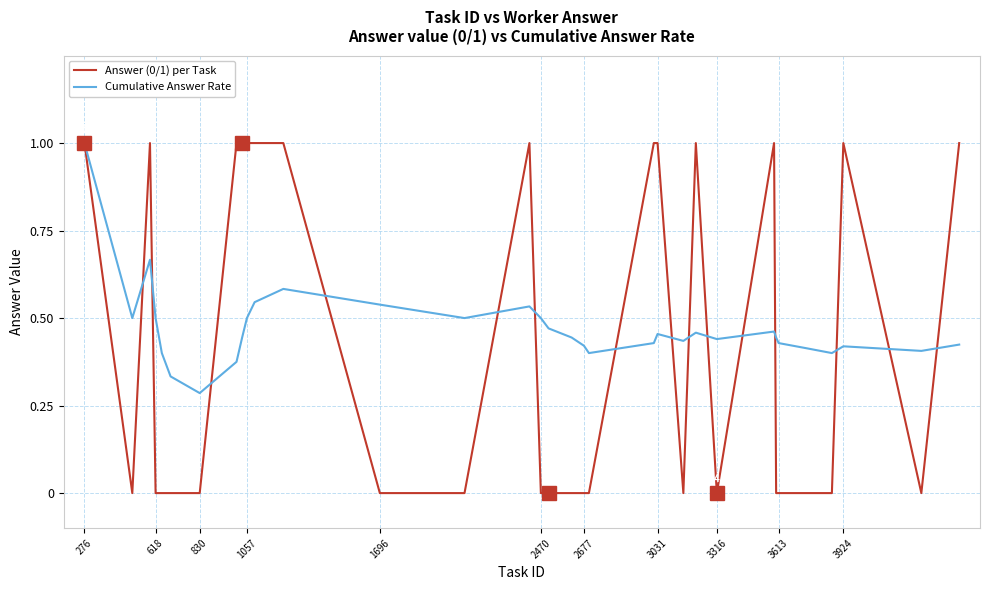

Which series has the largest range (max minus min)?

Answer (0/1) per Task